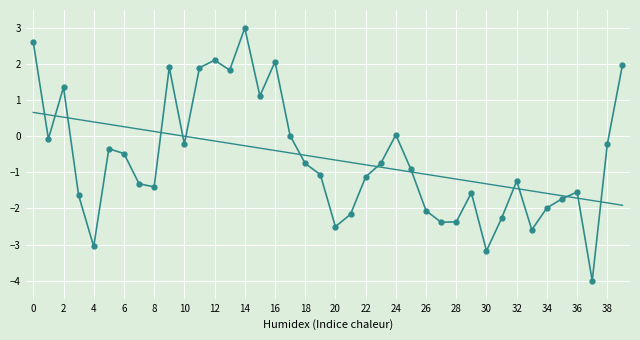

What is the greatest value displayed?

3.0